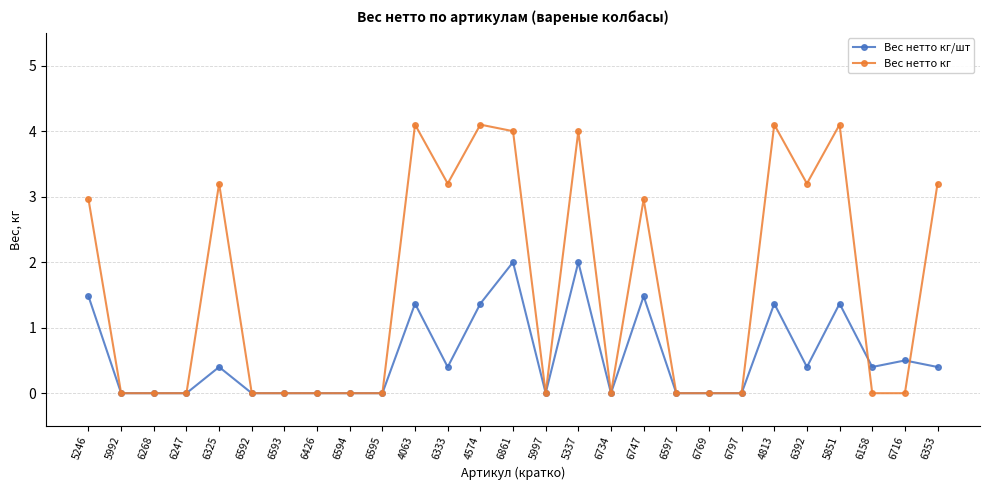

Rank the series by their average value, from lowest to highest.

Вес нетто кг/шт, Вес нетто кг